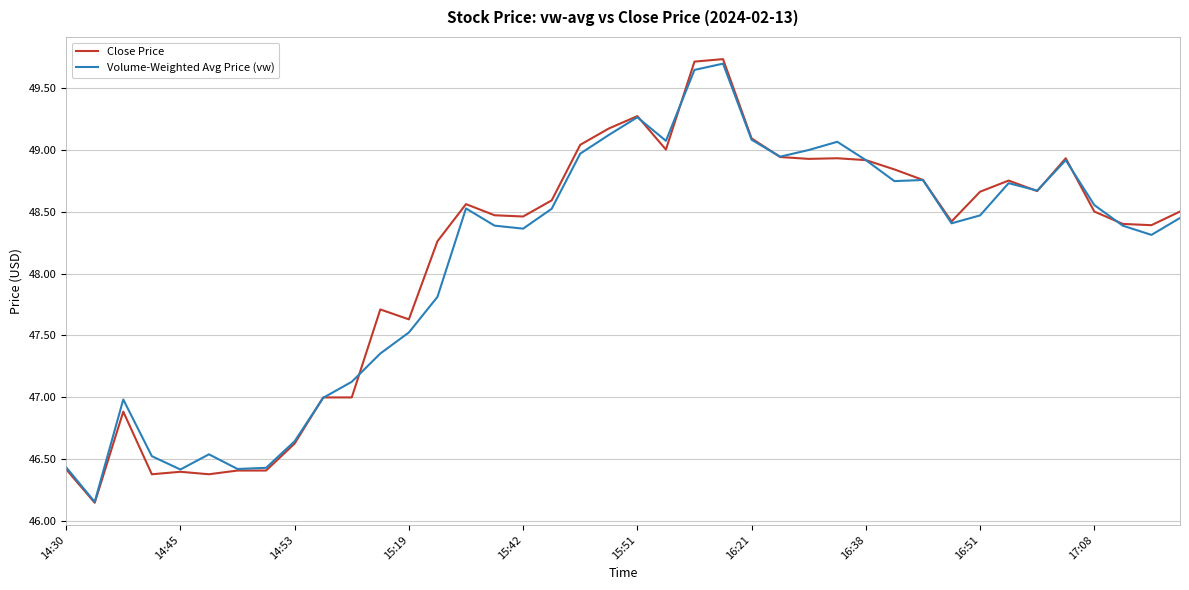

What is the highest value of the Close Price series?

49.7